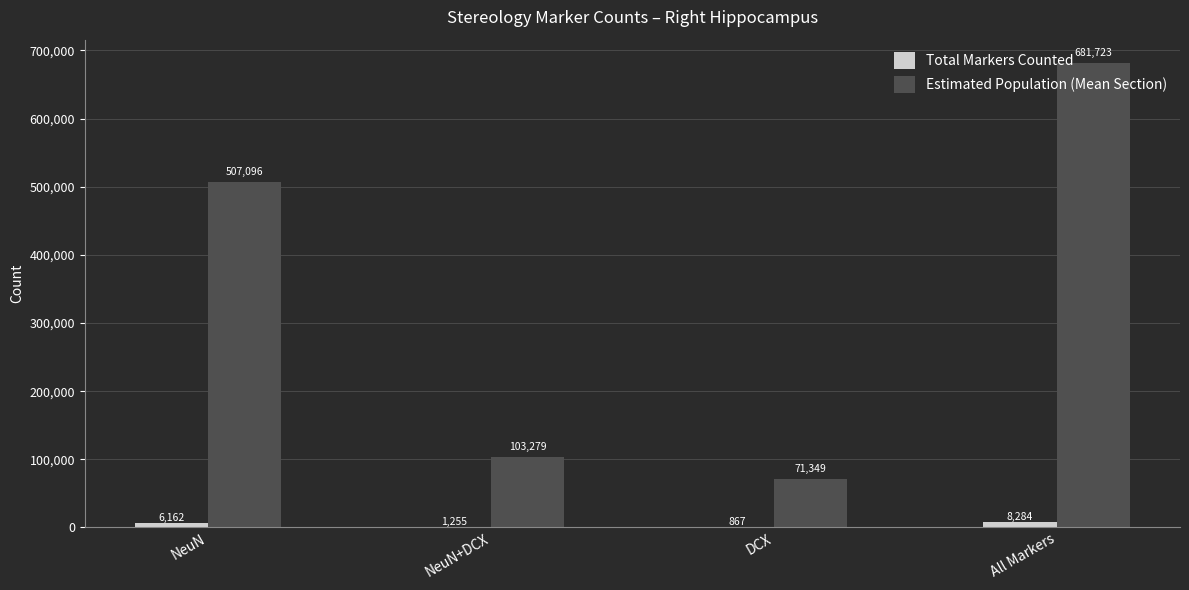

What is the sum of the Total Markers Counted values at DCX and All Markers?

9151.0